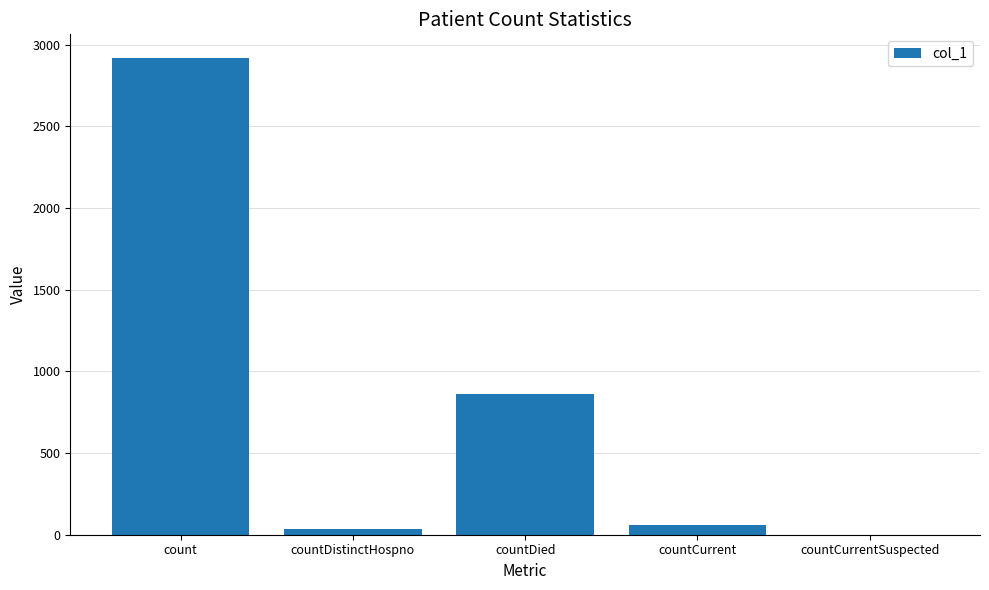

Between countCurrent and countDistinctHospno, which is larger?

countCurrent